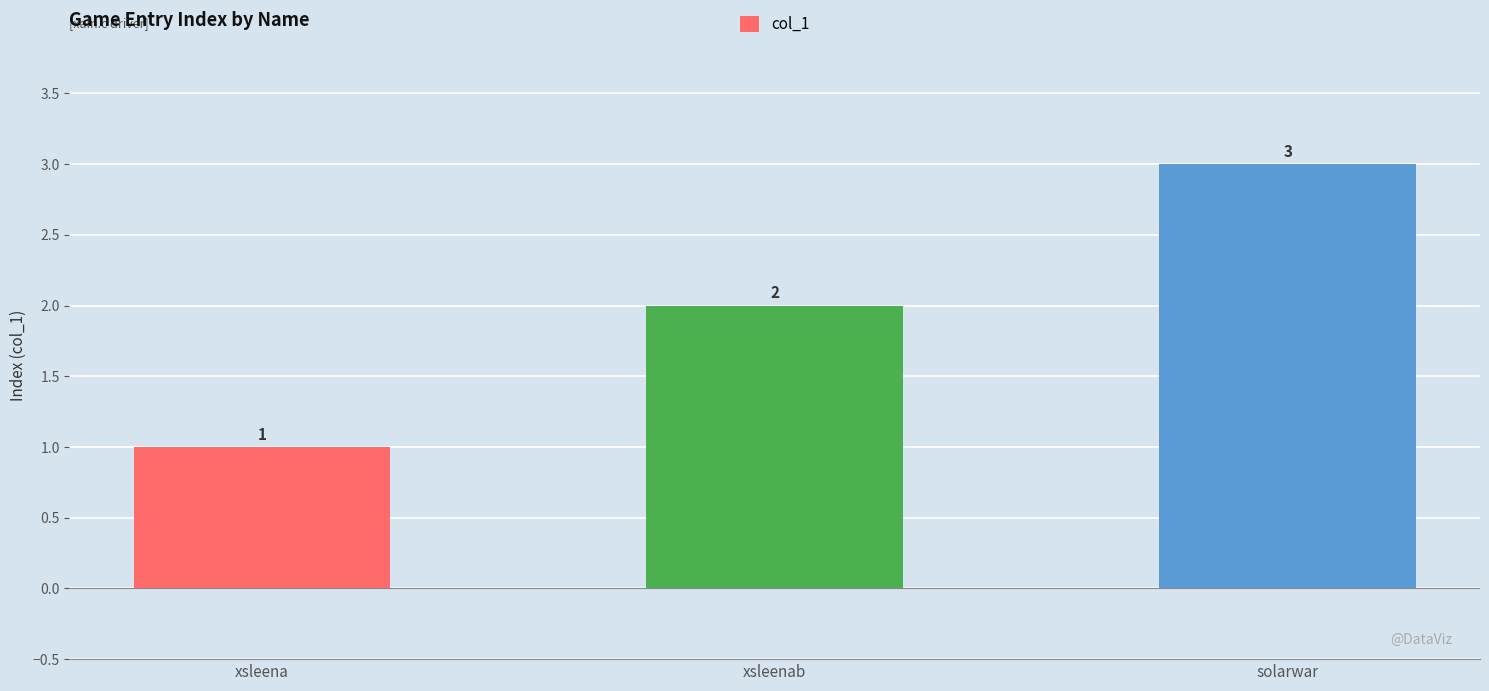

Which category has the lowest value across all series?

xsleena